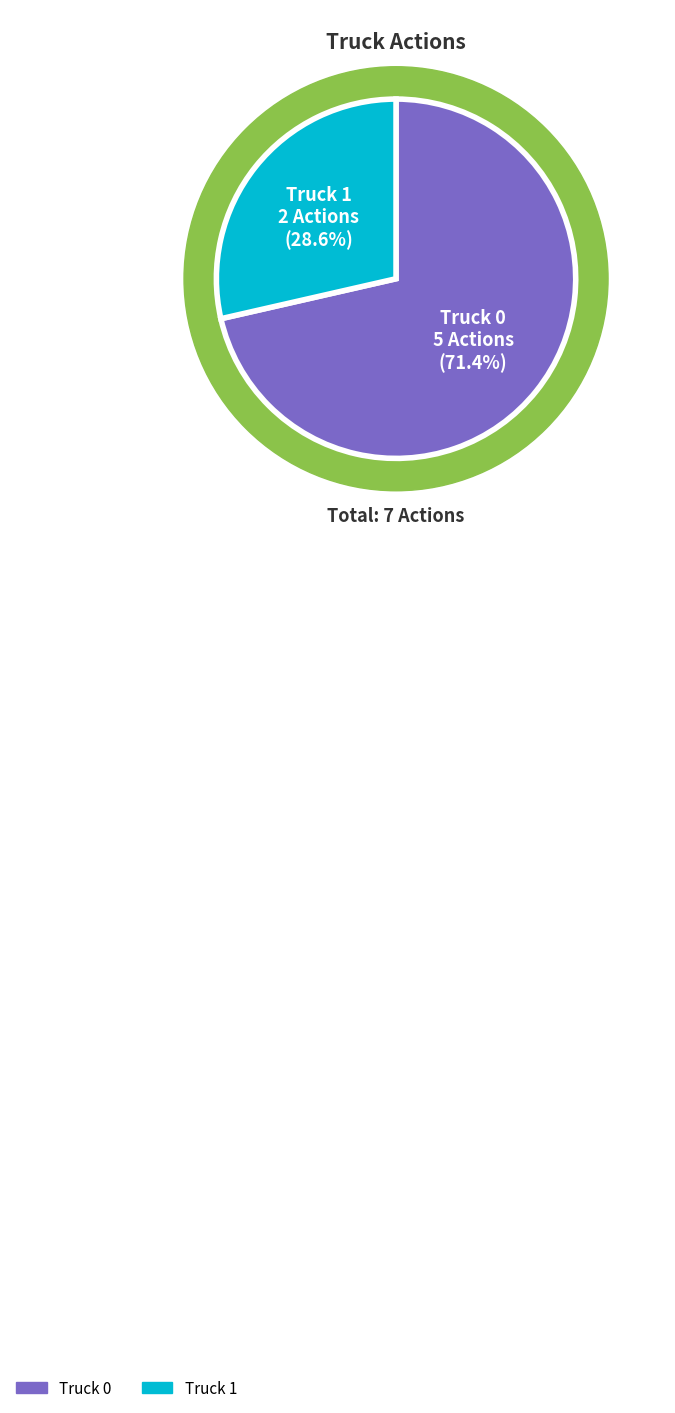

What percentage is the Truck 1 slice, to the nearest percent?

29%